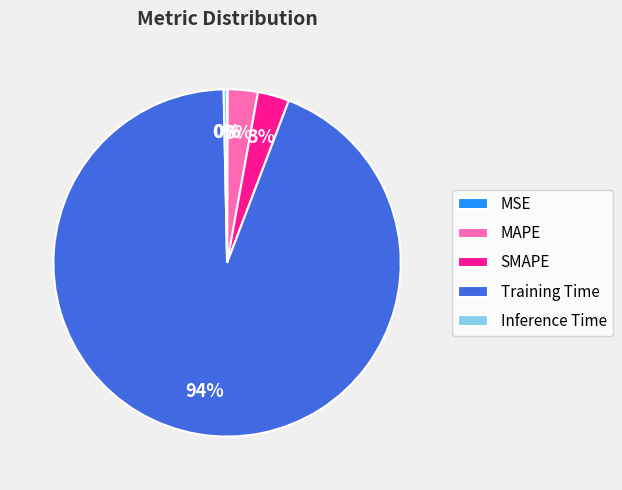

Does any single category account for the majority?

Yes